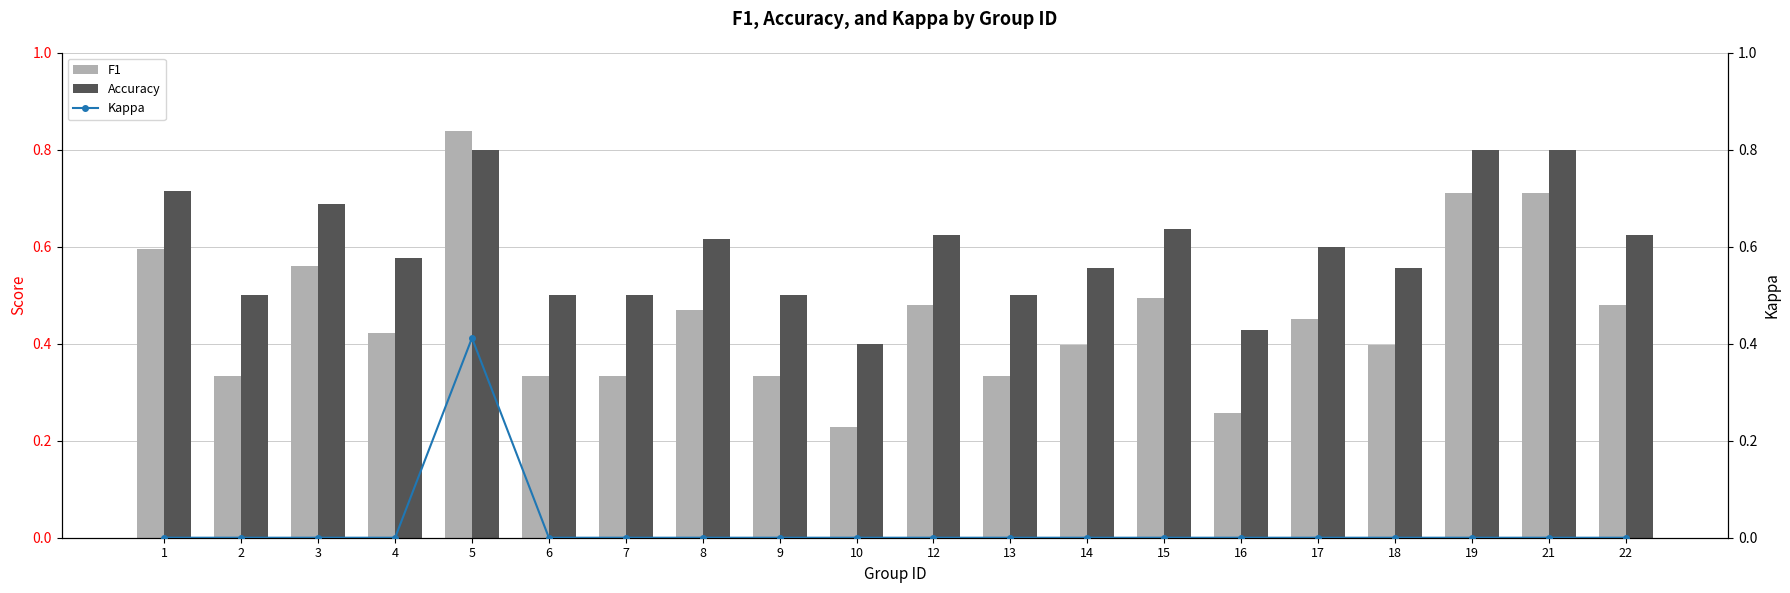

At which label does F1 reach its peak?

5